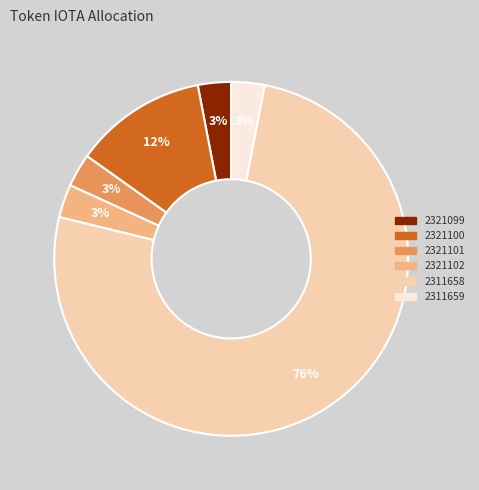

Is the sum of 2321100 and 2321102 greater than half?

No